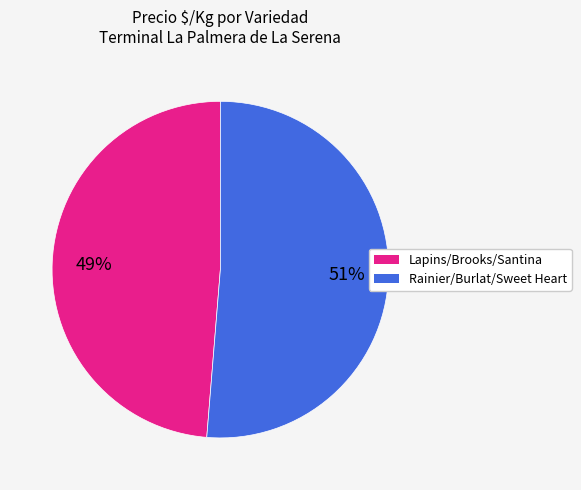

How many segments does this pie chart have?

2